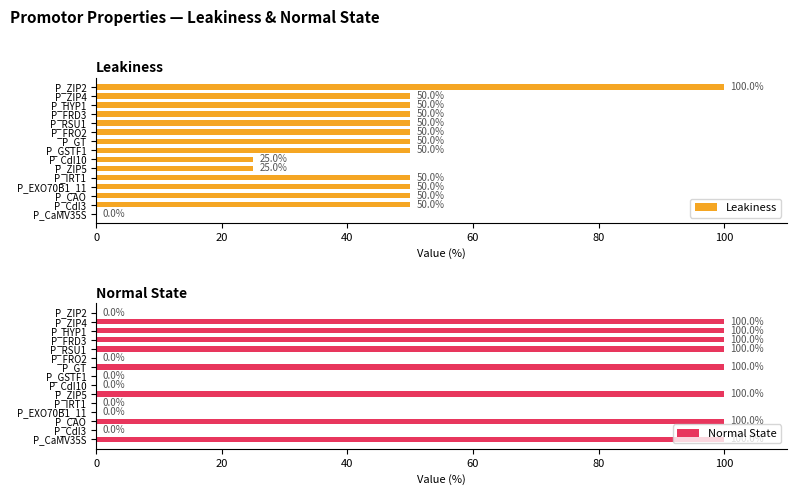

What is the average value of the Leakiness series?

47